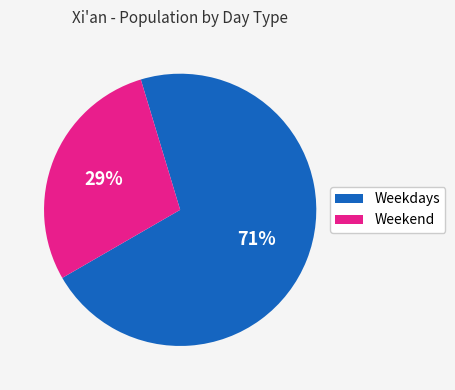

How many slices are in this pie chart?

2